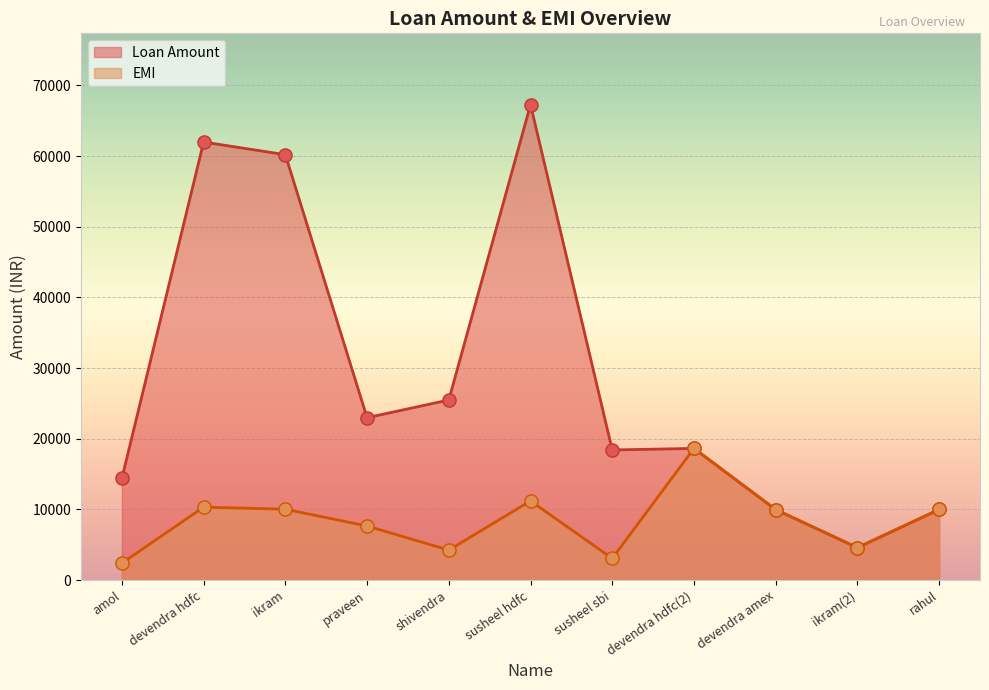

Which series has the largest total across all categories?

Loan Amount